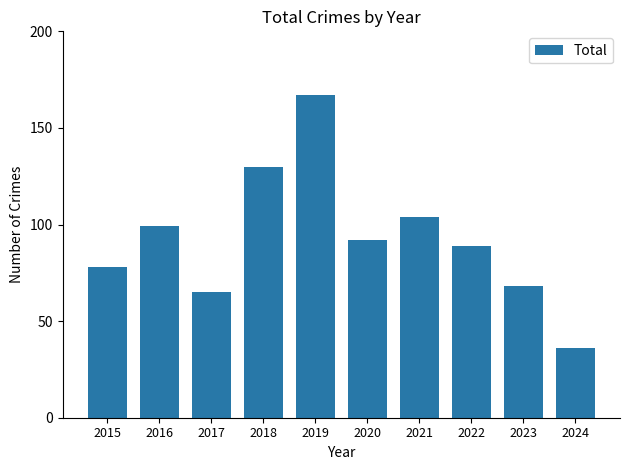

Where does the data first go above 92?

2016